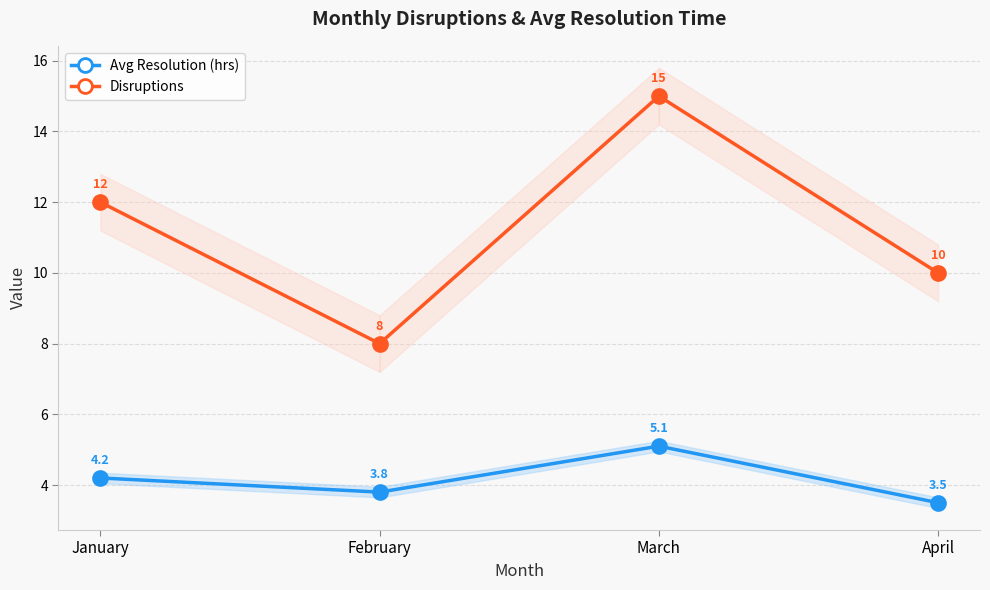

True or false: Avg Resolution (hrs) and Disruptions cross at least once.

False